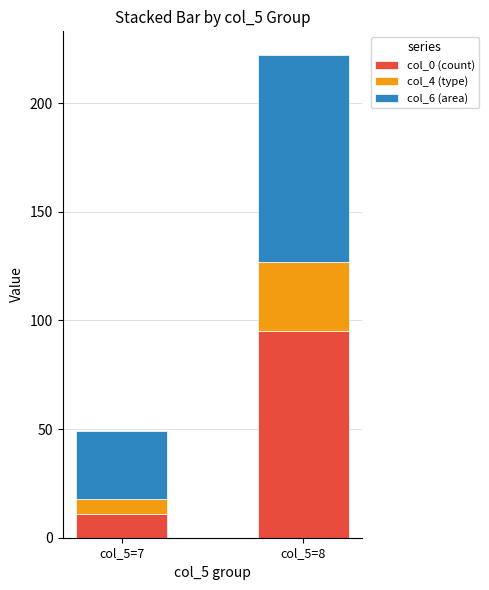

What is the total value across all series at col_5=7?

49